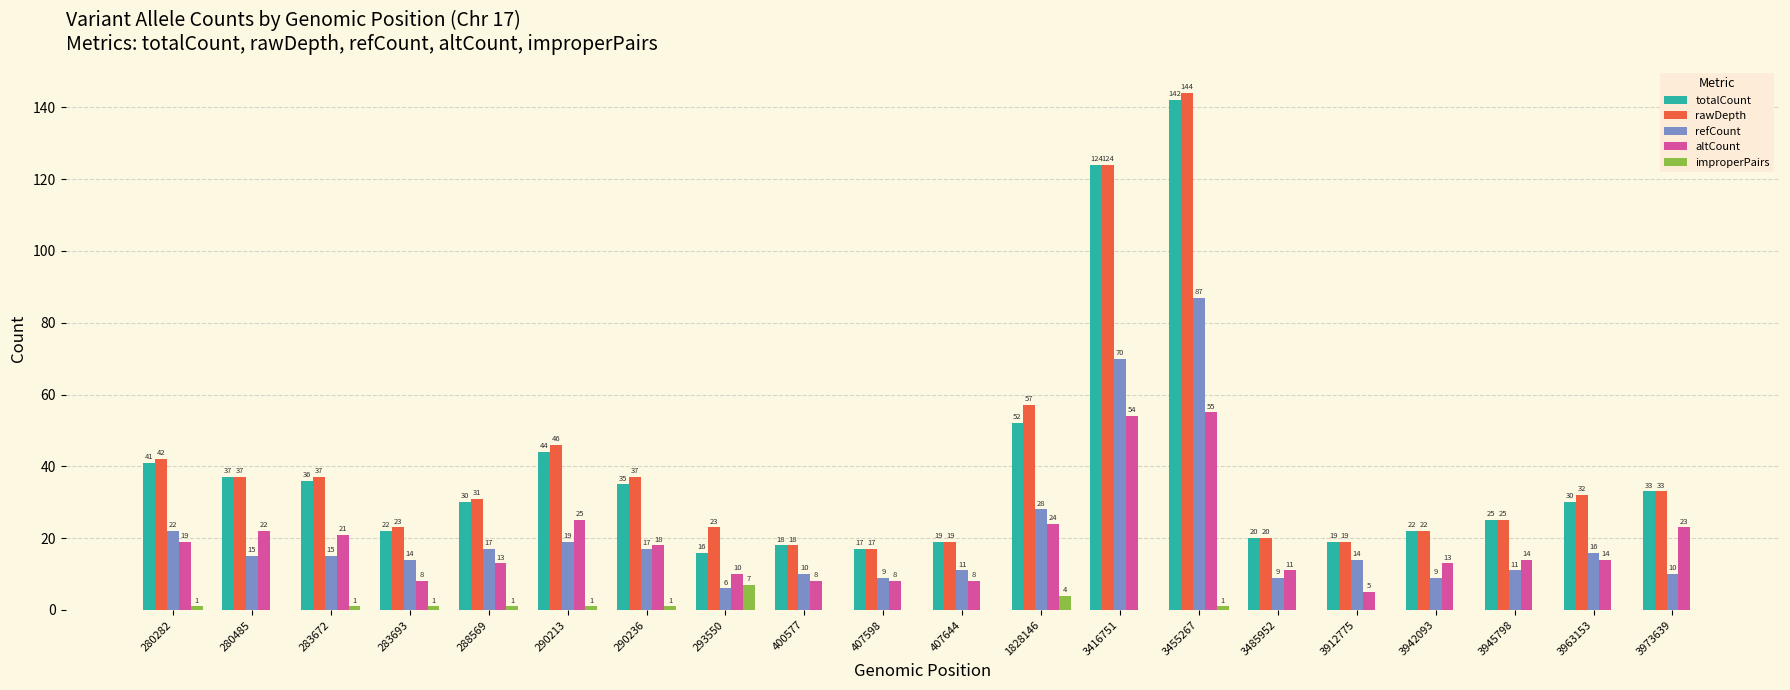

How many groups of bars are there?

20